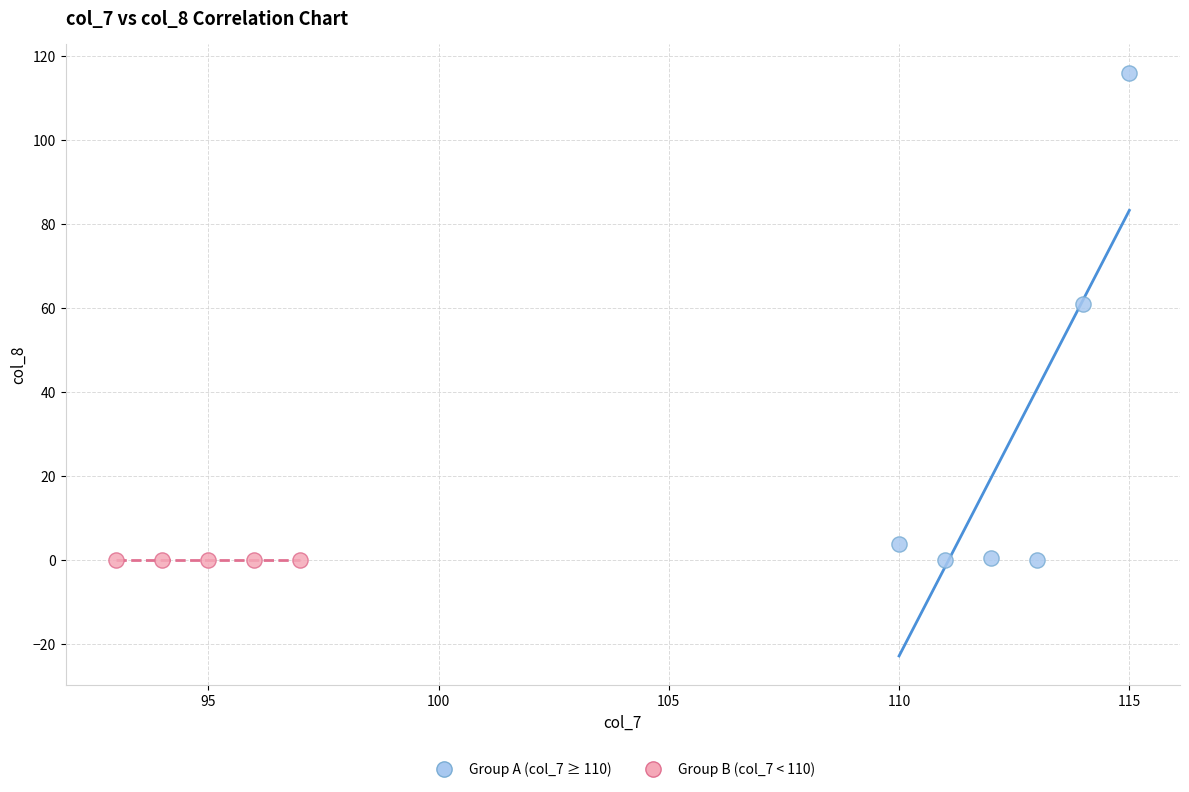

Which series contains the highest Y value?

Group A (col_7 ≥ 110)